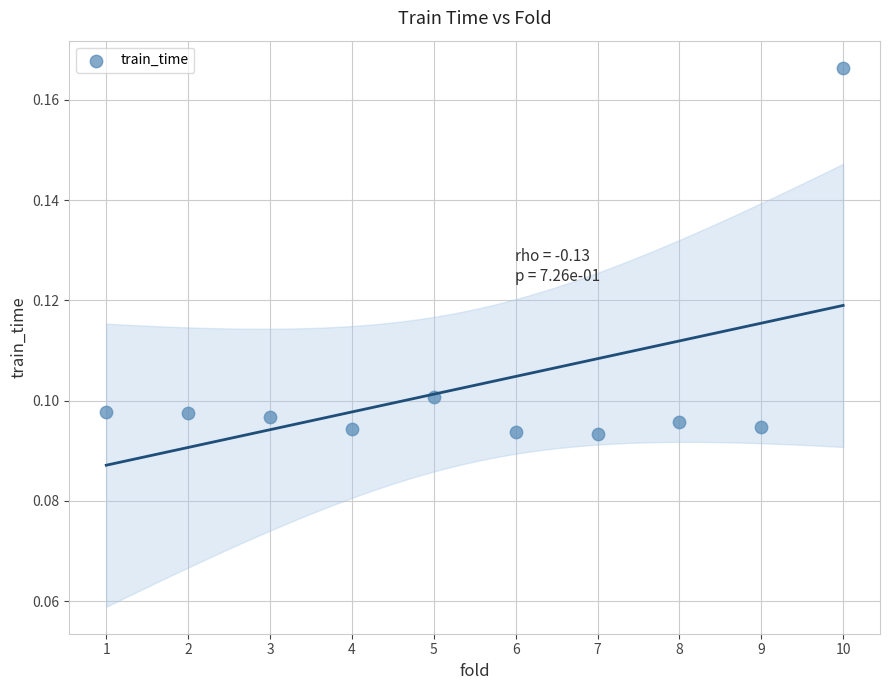

What is the average X value?

5.5